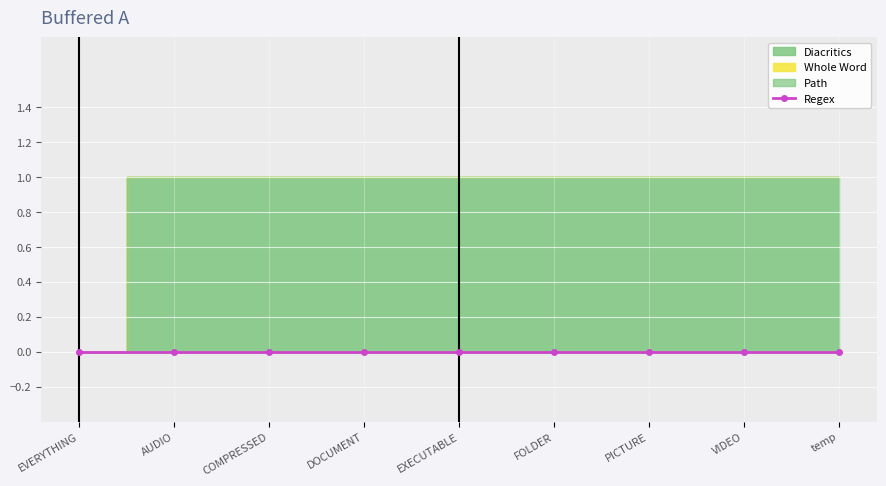

Reading left to right, list all the values displayed in this chart.

Diacritics: 0	1	1	1	1	1	1	1	1
Whole Word: 0	0	0	0	0	0	0	0	0
Path: 0	0	0	0	0	0	0	0	0
Regex: 0	0	0	0	0	0	0	0	0